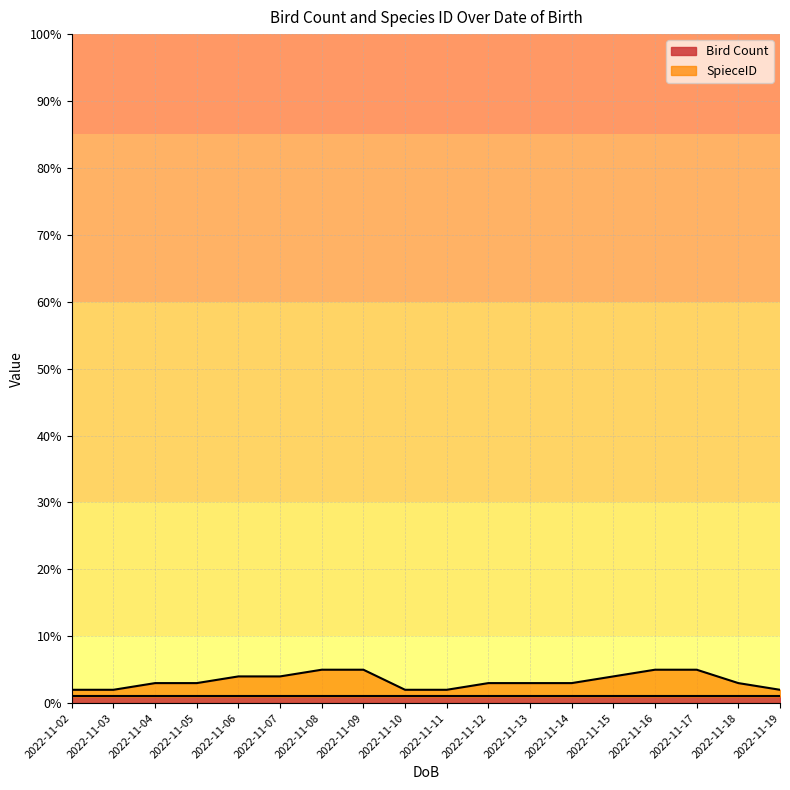

True or false: the data shows 2 at 2022-11-02.

True